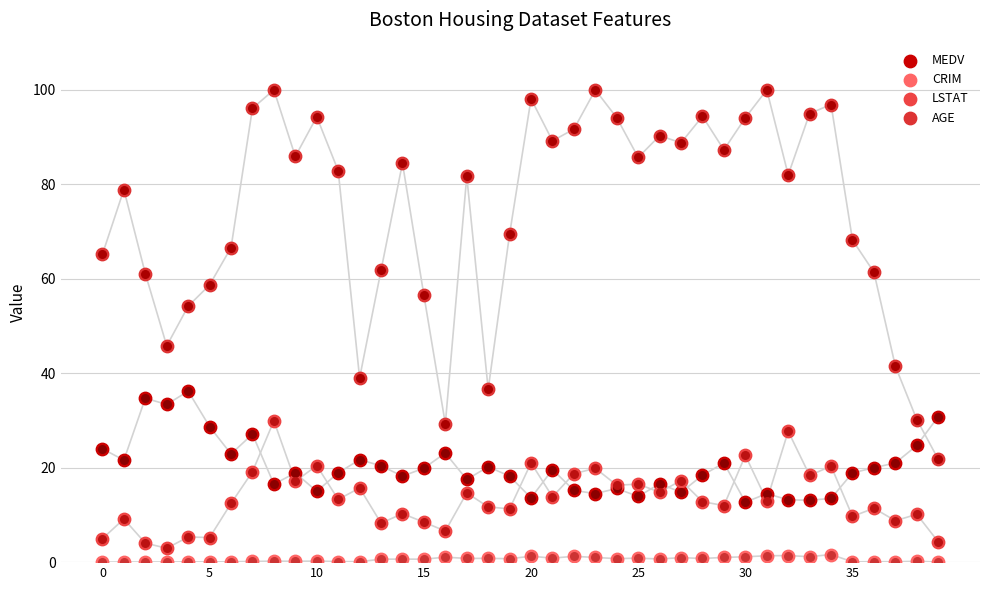

At how many categories does at least one series exceed 78?

23